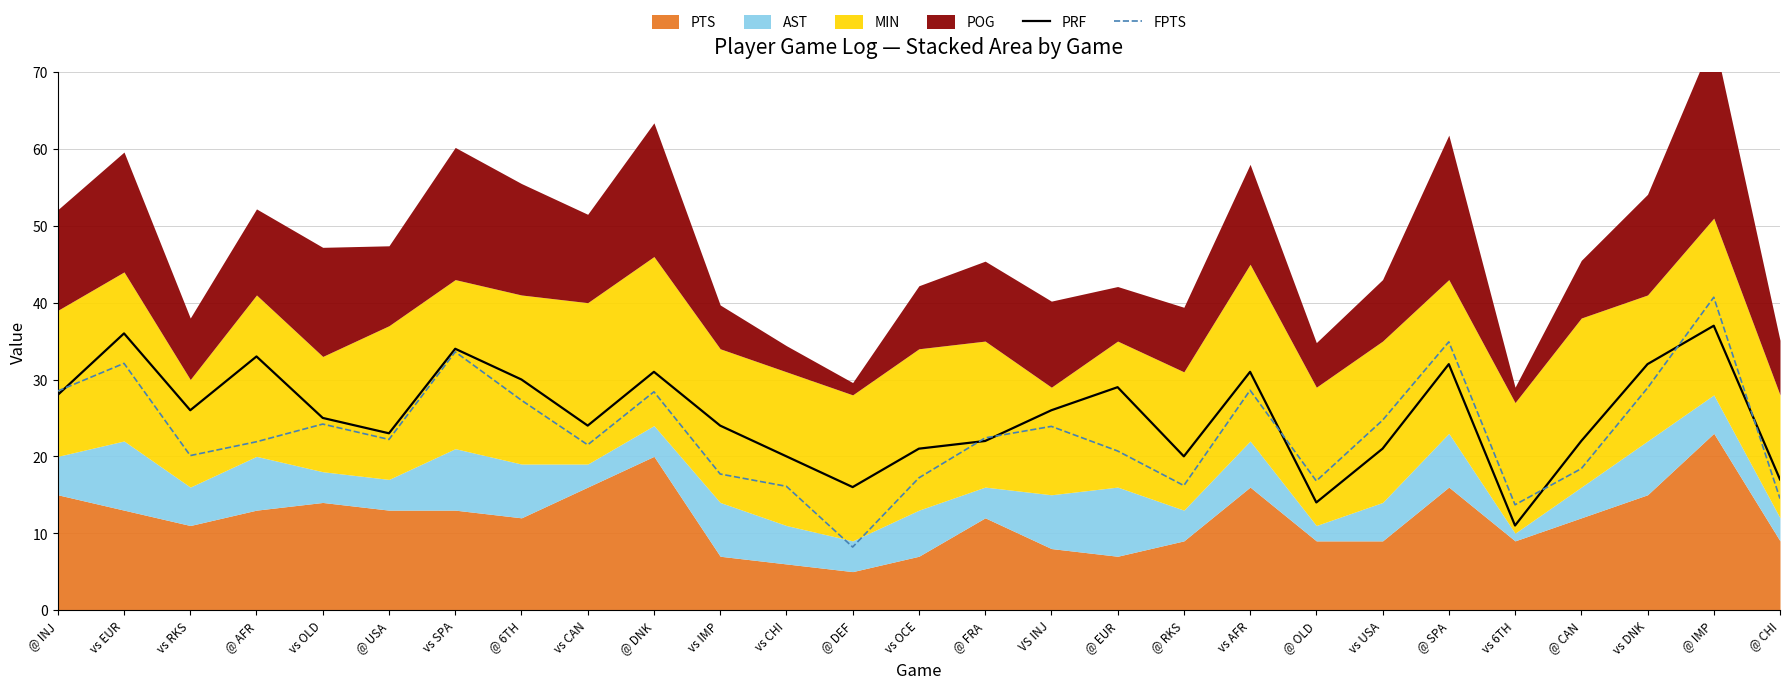

What is the value of the FPTS point at the 27th from the left?

14.5